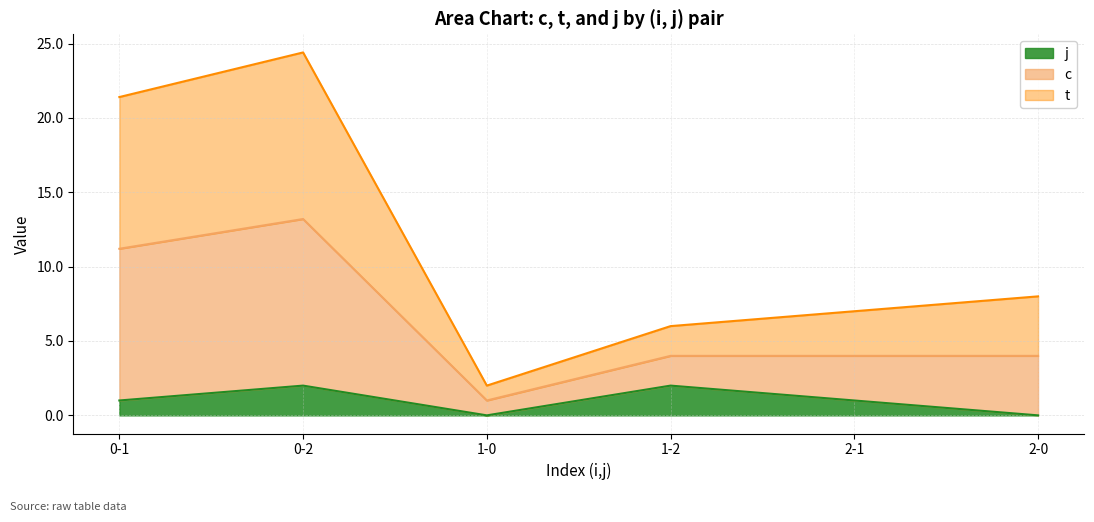

Between 0-1 and 1-2, which series saw the biggest shift?

c